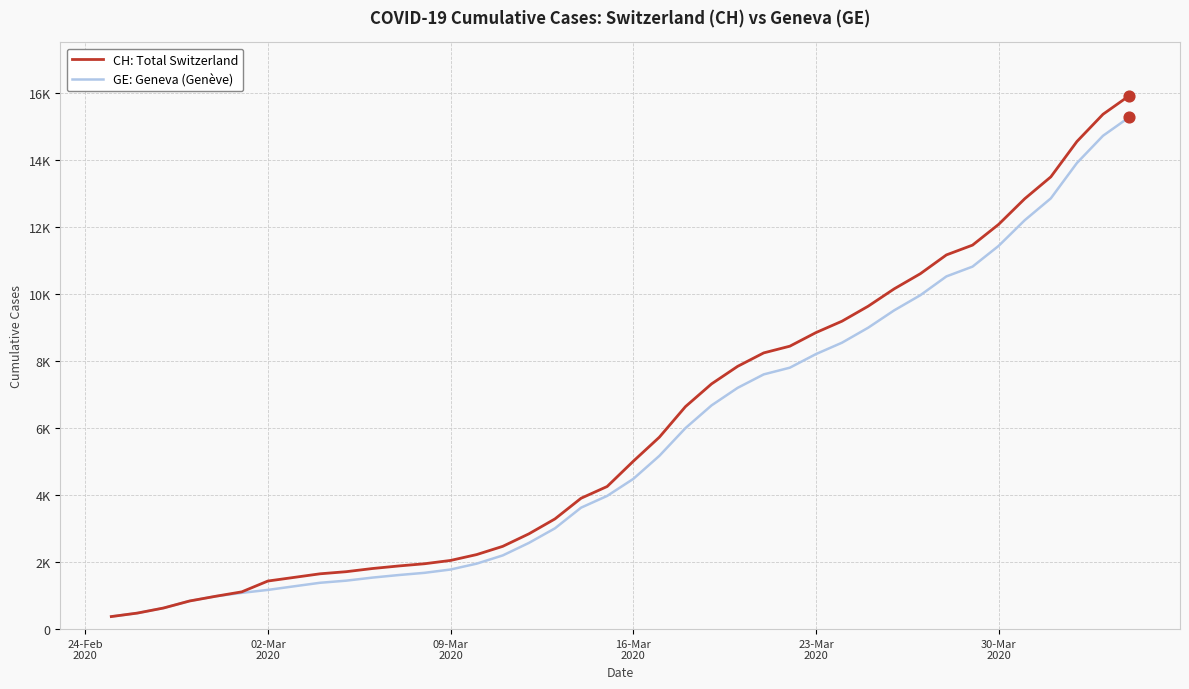

At how many categories does at least one series exceed 15613?

1